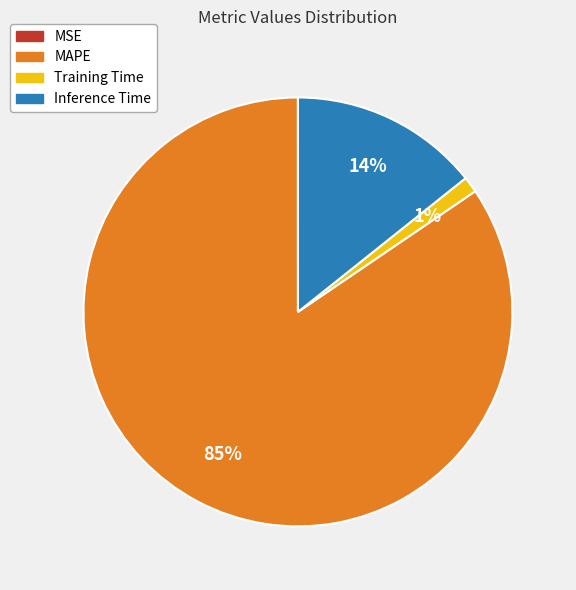

Which category has the biggest portion of the pie?

MAPE